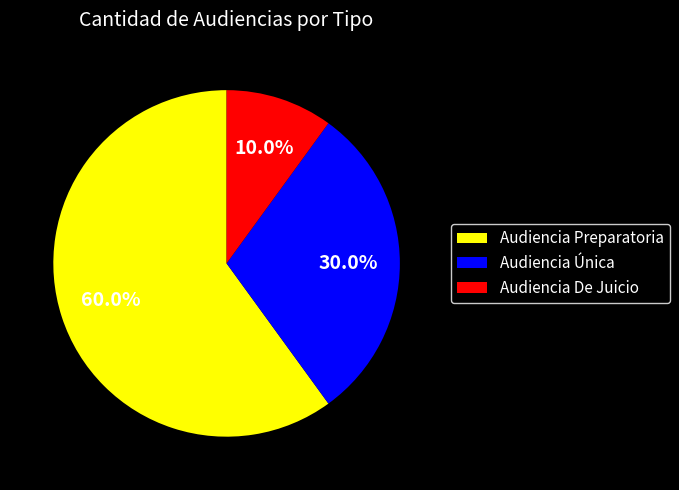

Is Audiencia Única the majority of the pie?

No